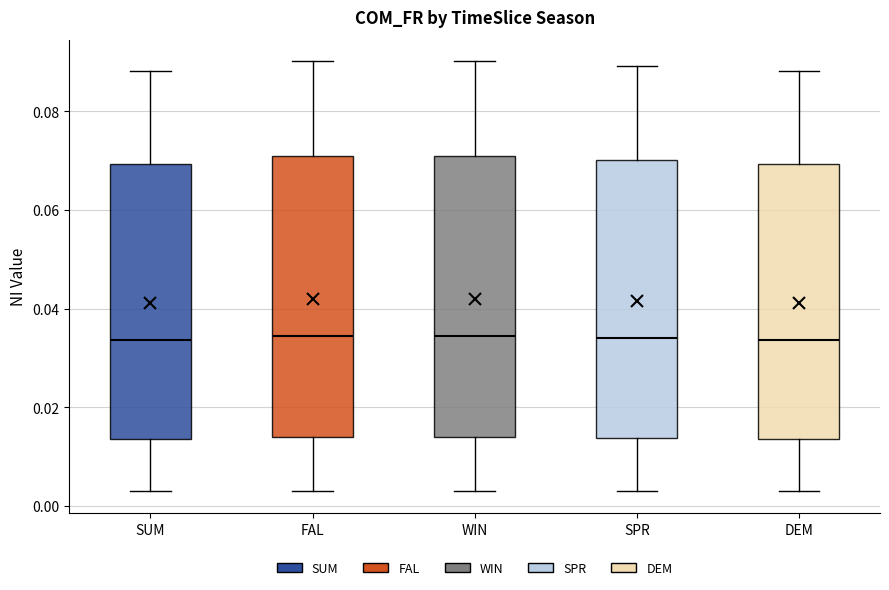

Where is the upper edge of the box for SPR on the y-axis? The values are not printed on the chart, so give them approximately, as read against the axis.

0.070